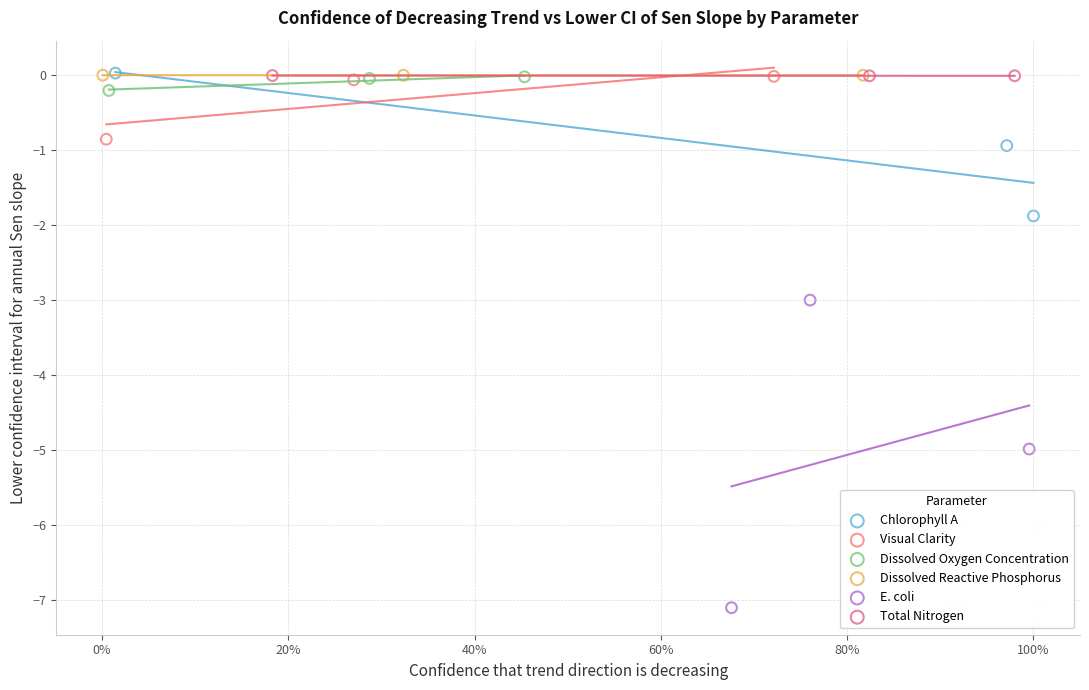

Which series has the widest spread of Y values?

E. coli